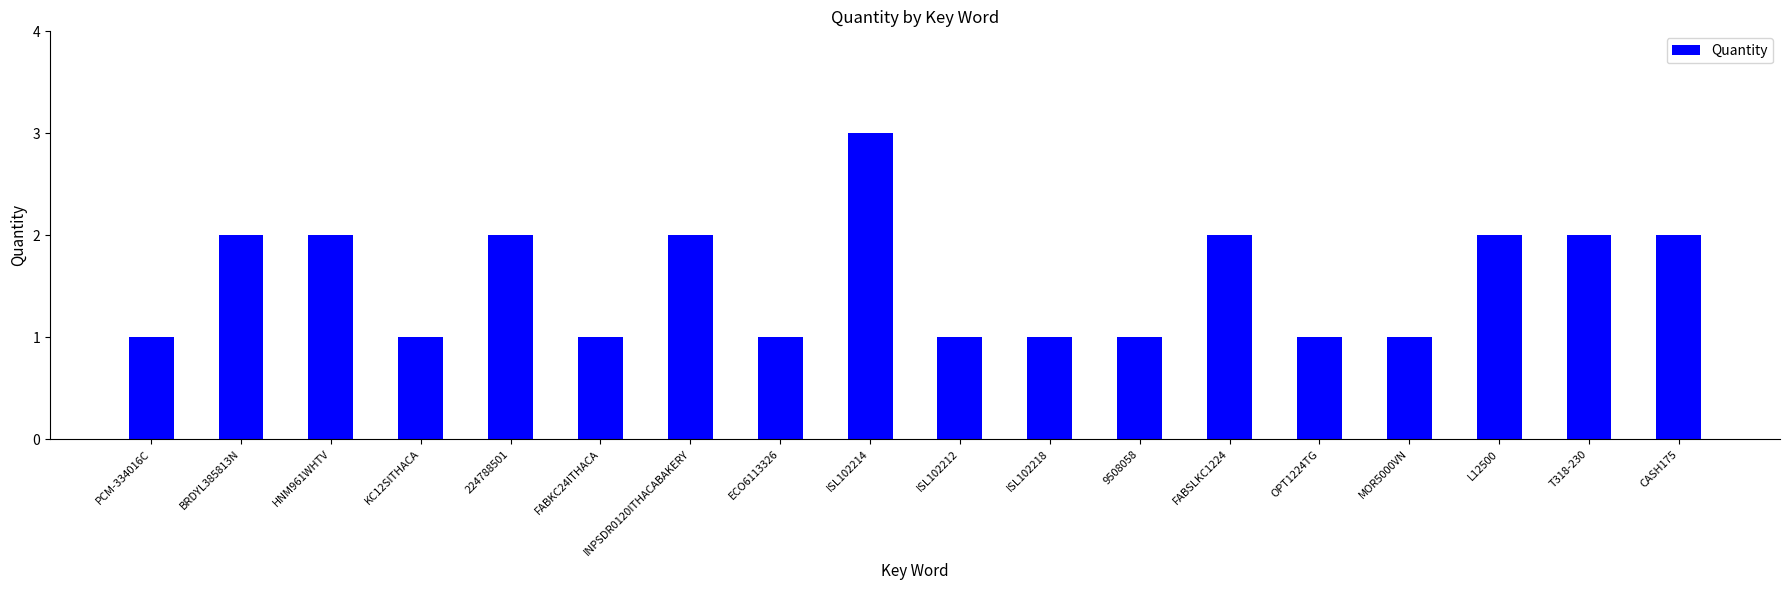

What is the sum of the values at FABKC24ITHACA and ISL102214?

4